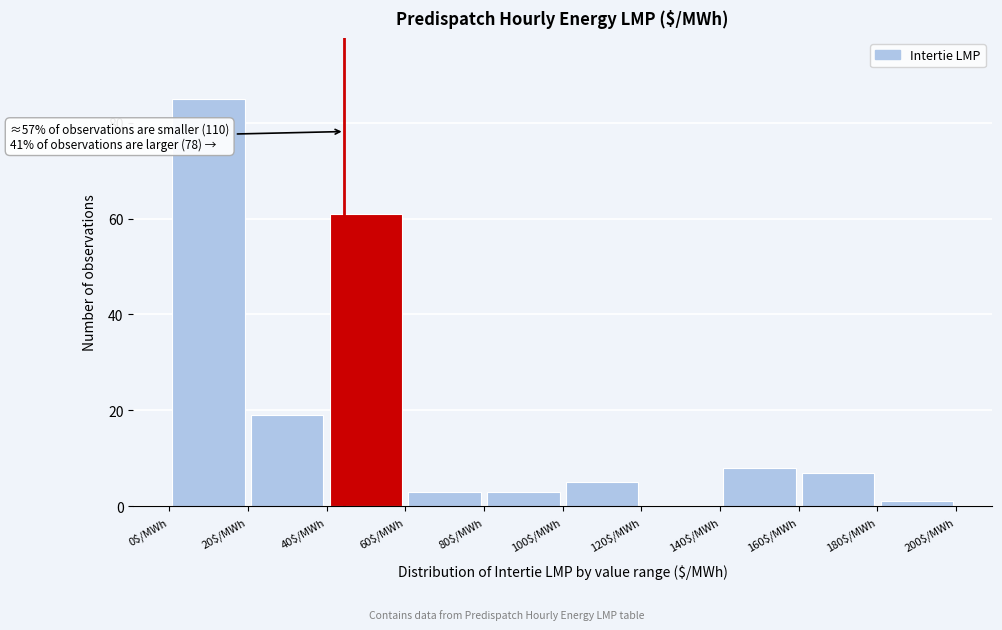

Over which range of the x-axis is the bar tallest?

0 to 20